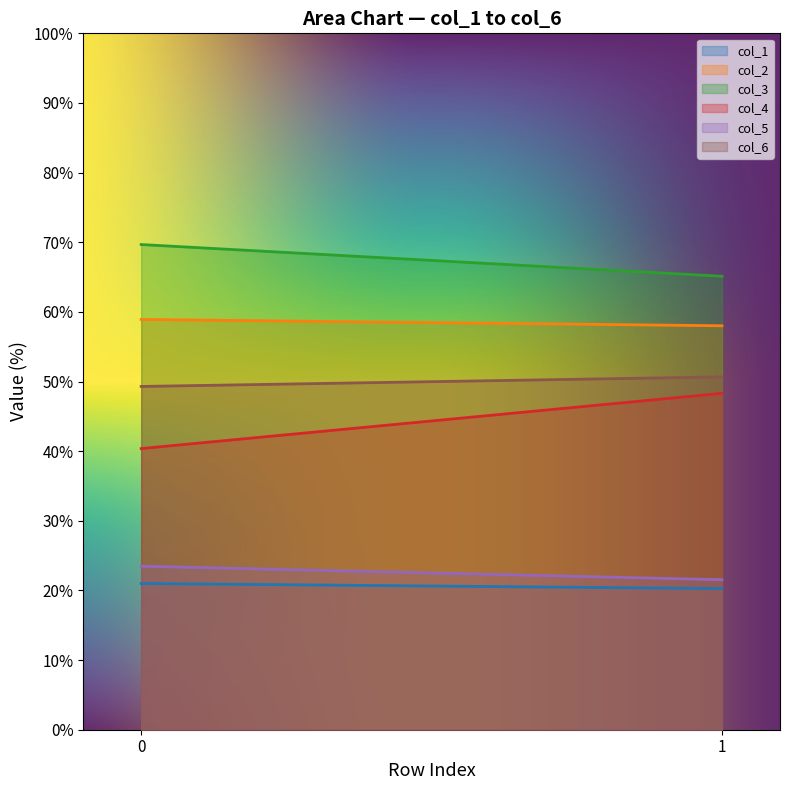

What is the difference between the maximum and minimum values in the col_1 series?

0.7